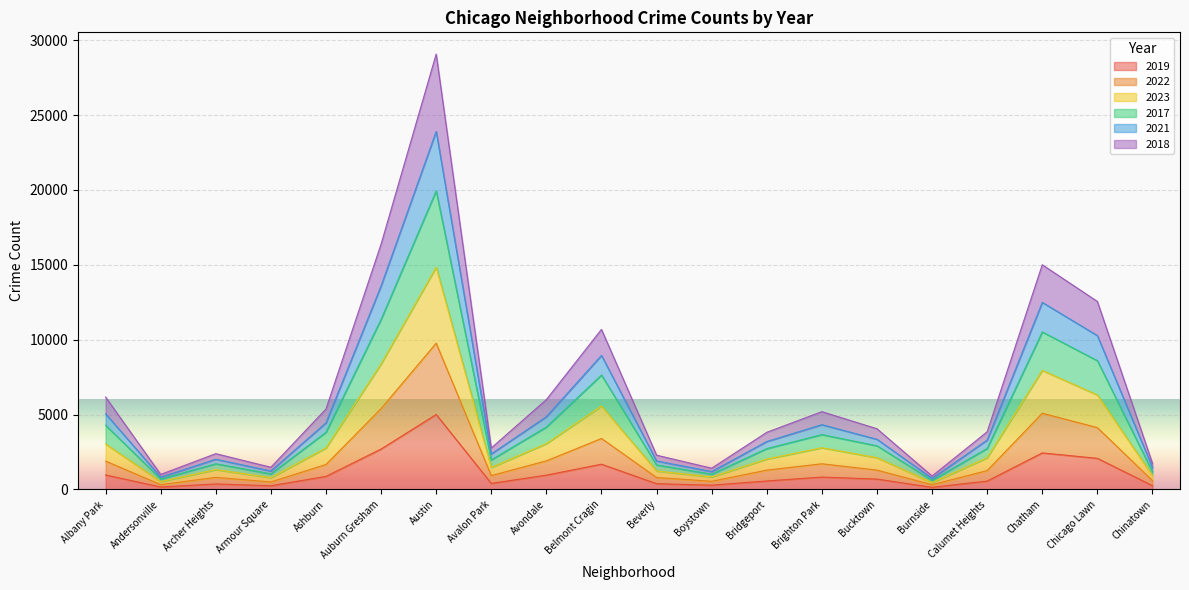

Which category has the highest value across all series?

Austin